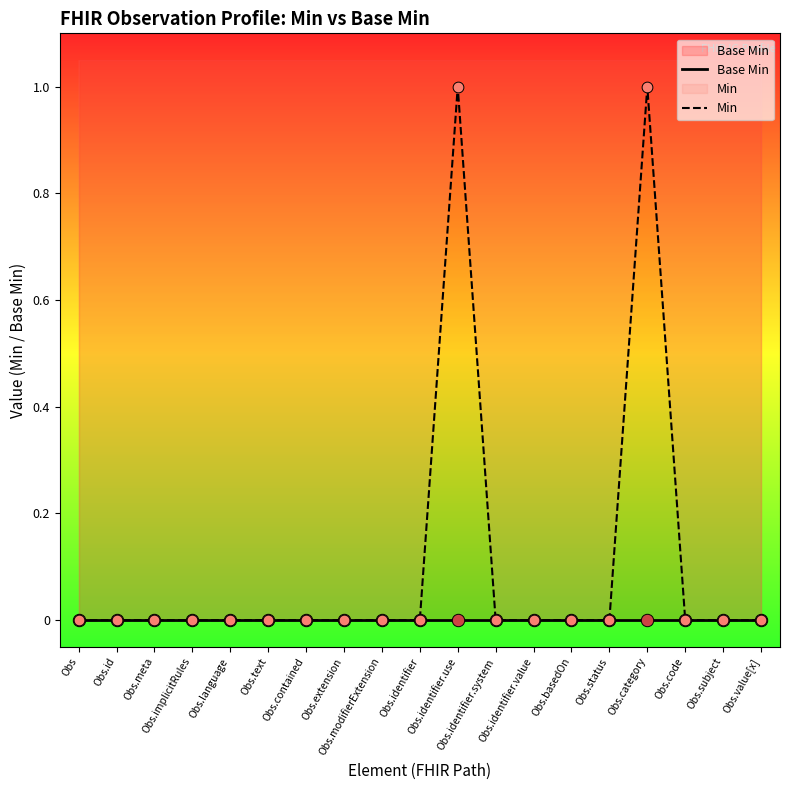

Which series contains the lowest Y value?

Base Min